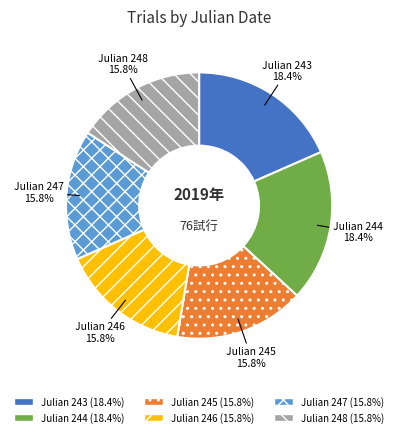

Is there a majority slice in this chart?

No